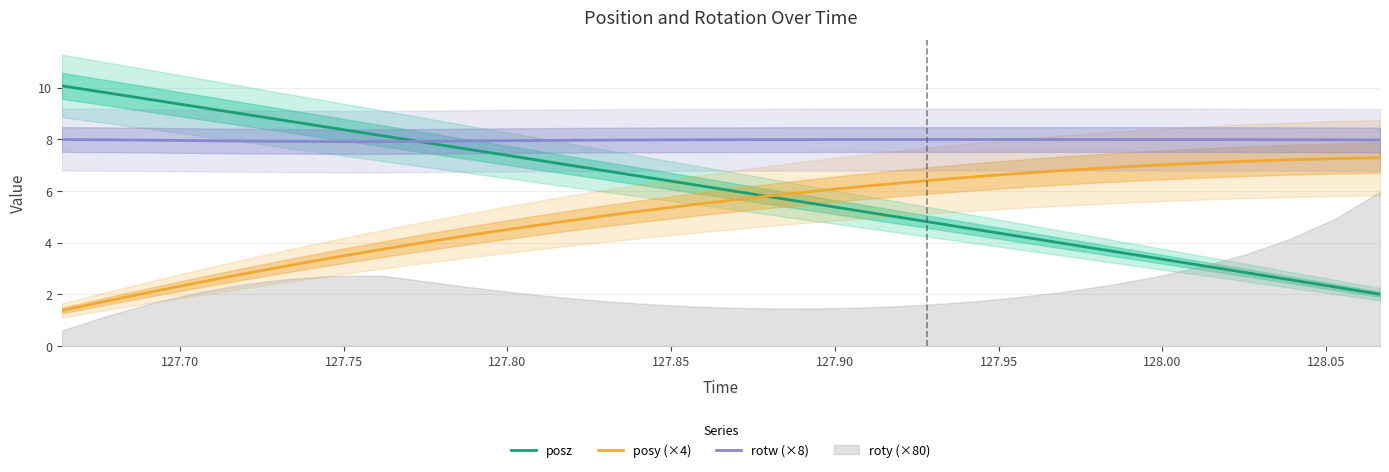

What is the value of the rotw (×8) point at the 16th from the left?

8.0